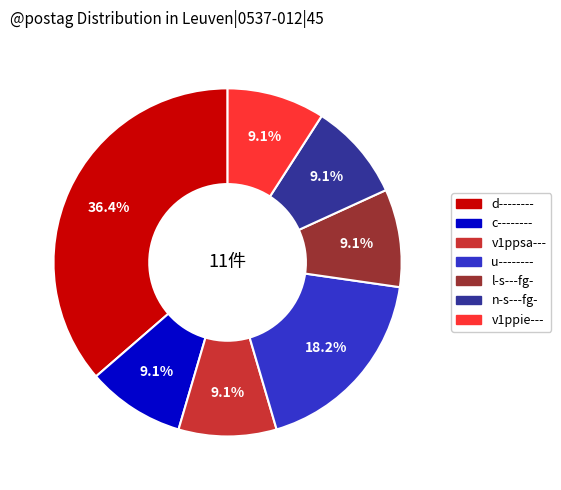

Do l-s---fg- and c-------- together represent more than half of the pie?

No